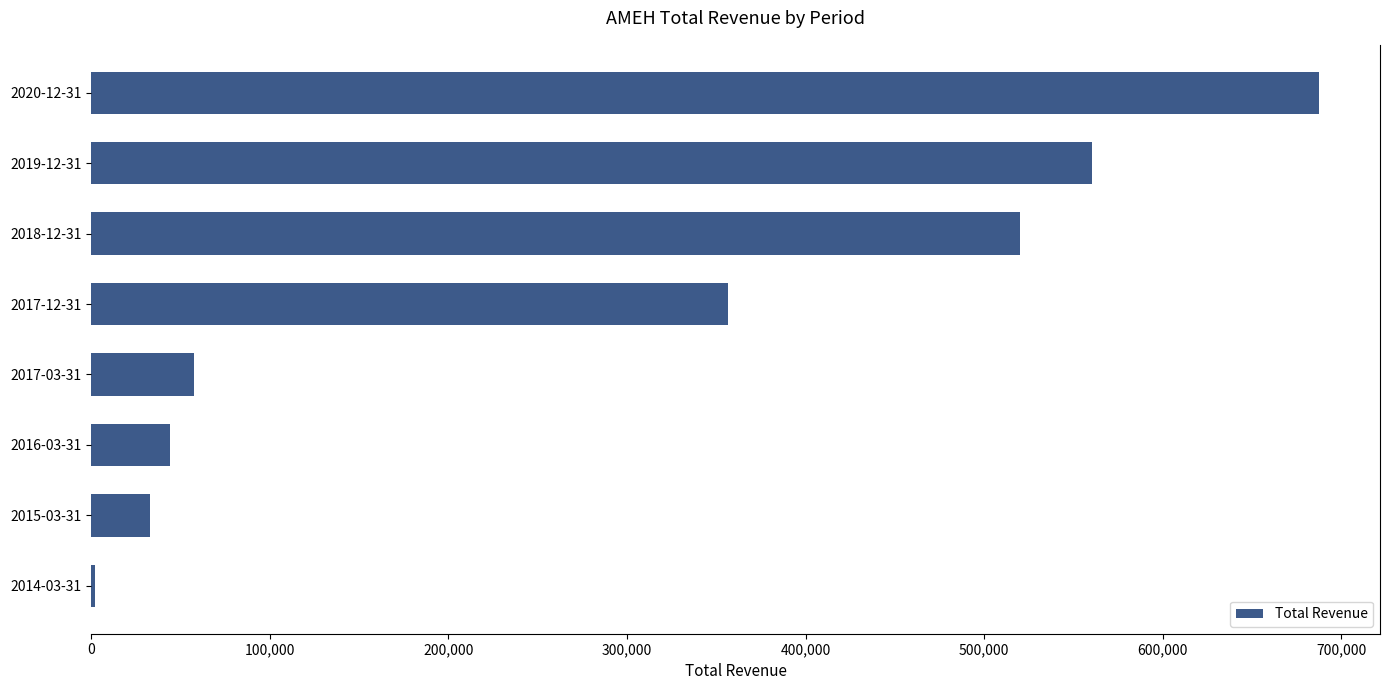

What is the difference between the maximum and minimum values?

684900